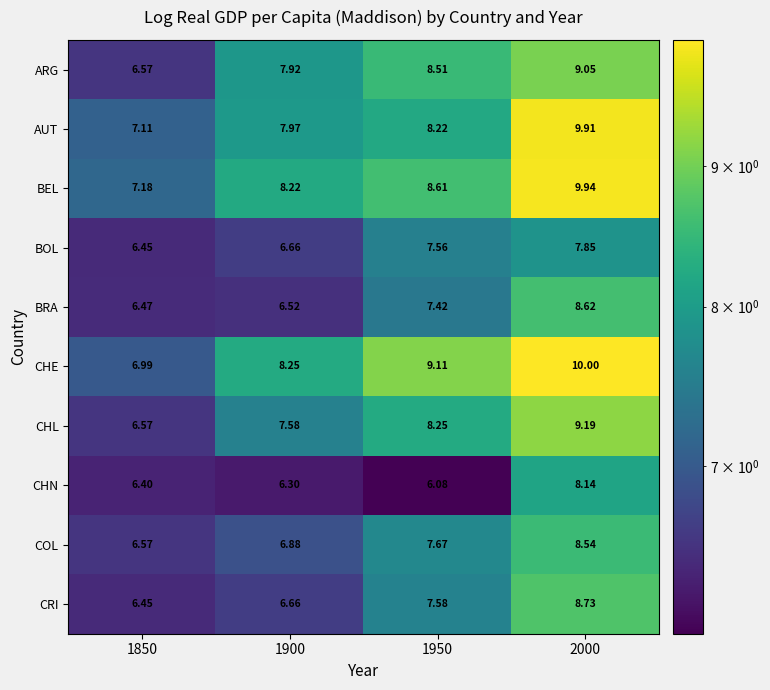

Which series changed the most between 1900 and 1950?

CRI